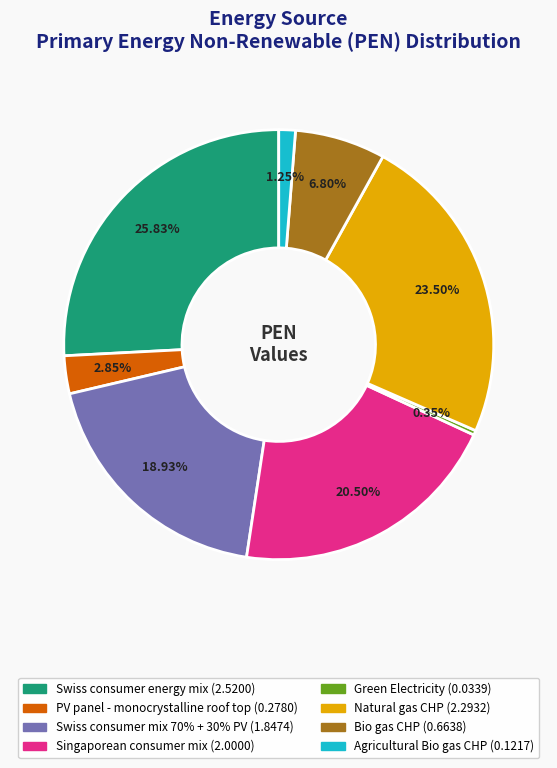

Is it true that Agricultural Bio gas CHP is 11% of the pie?

False